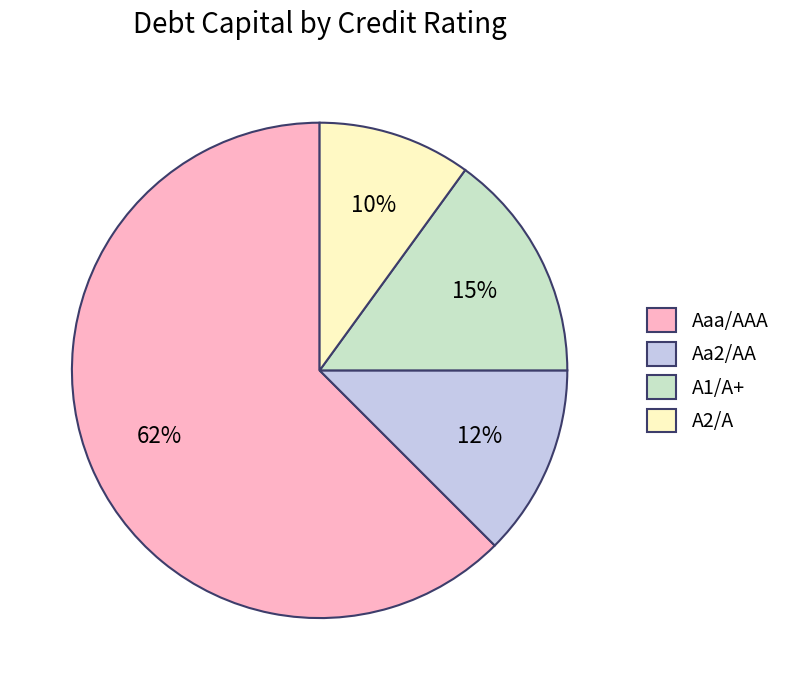

Count the number of slices in the pie.

4